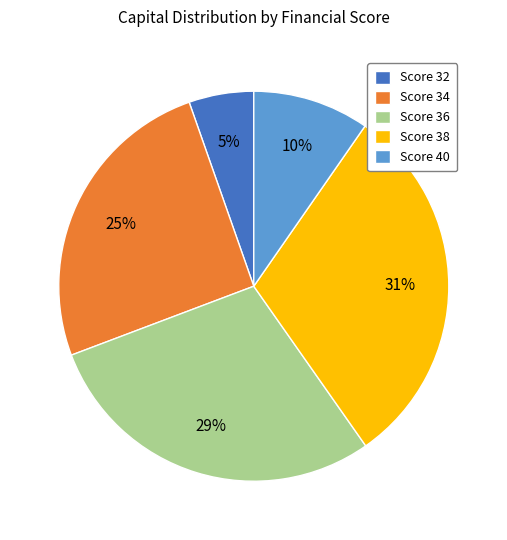

Is there a majority slice in this chart?

No